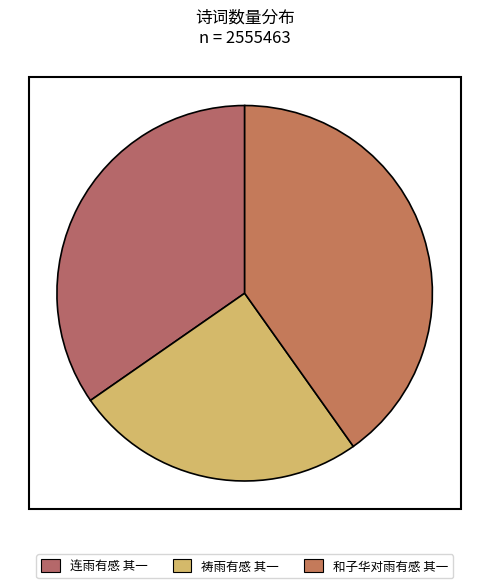

Rank the categories by value from highest to lowest.

和子华对雨有感 其一, 连雨有感 其一, 祷雨有感 其一